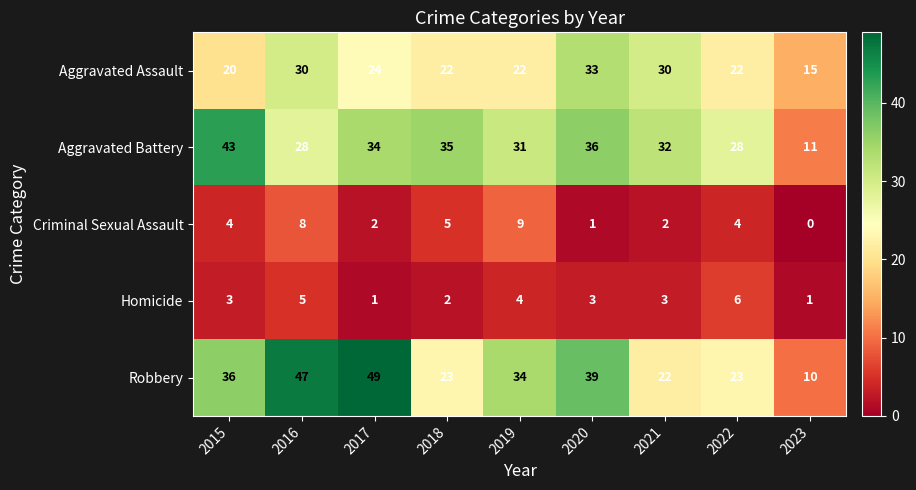

Is the value of Aggravated Battery at 2021 greater than the value of Aggravated Assault at 2020?

No